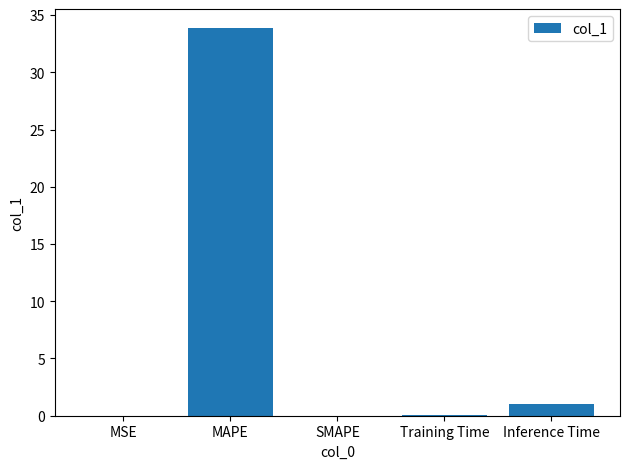

What is the change in value from SMAPE to Inference Time?

+1.0